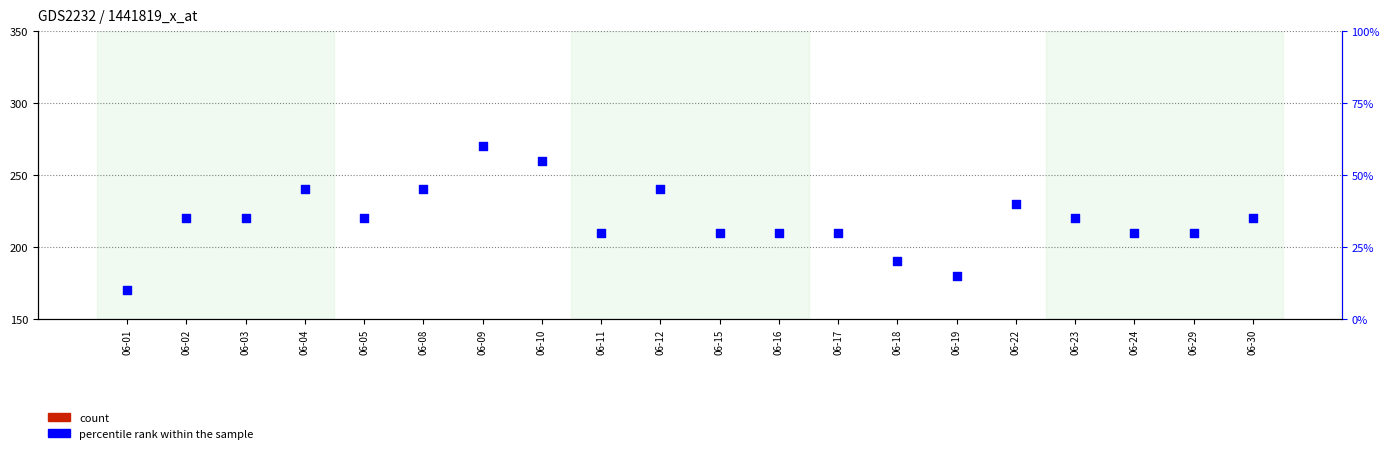

Which series contains the highest Y value?

count